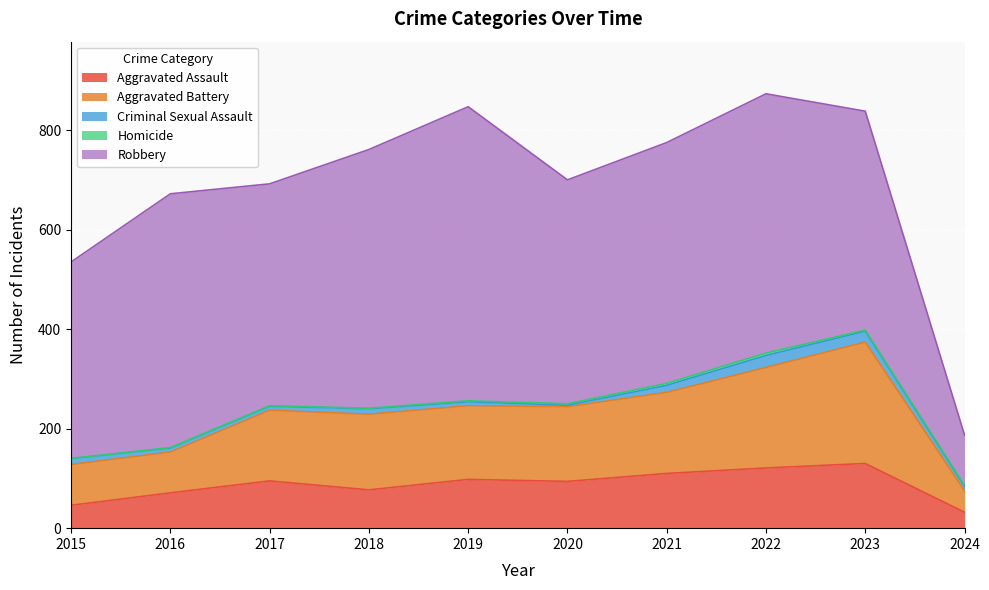

At which category does Robbery reach its first local valley?

2017